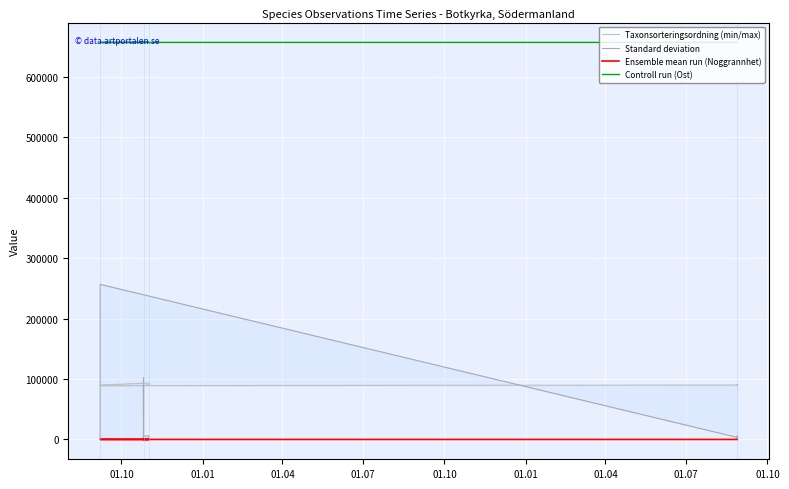

What is the smallest value displayed?

1